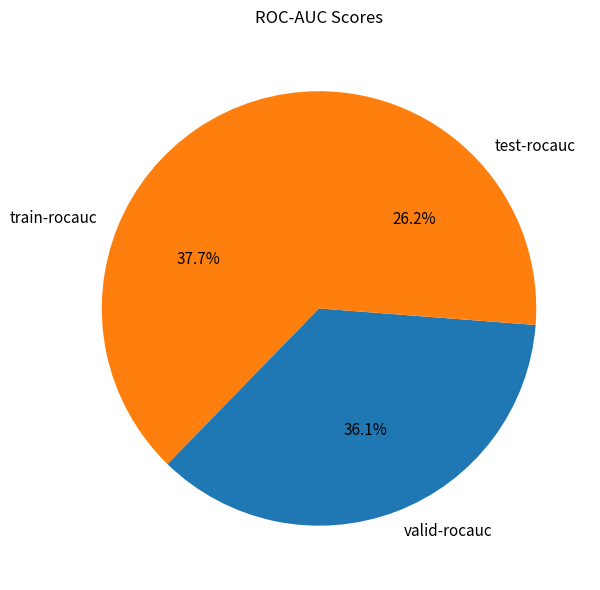

True or false: valid-rocauc accounts for 27% of the total.

False